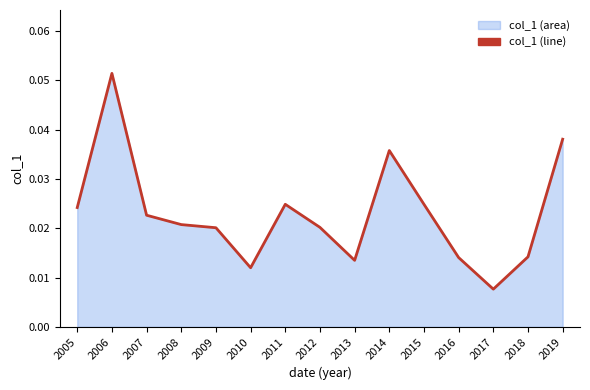

How many categories are shown in the chart?

15